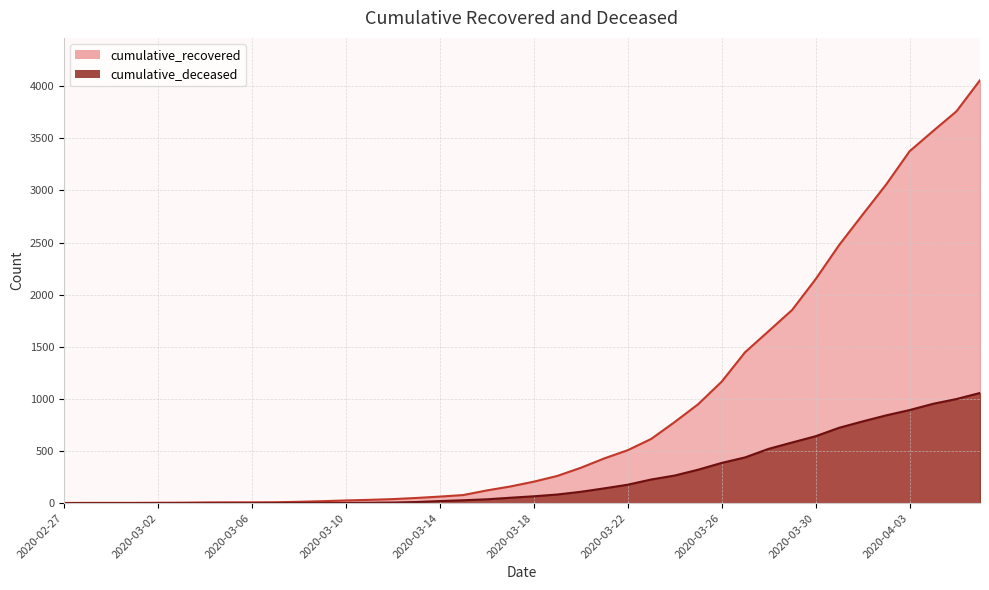

What are all the series names shown in the legend?

cumulative_recovered, cumulative_deceased